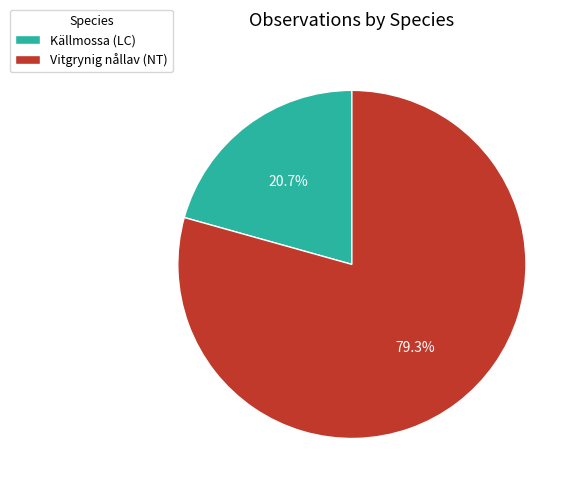

What percentage do Källmossa (LC) and Vitgrynig nållav (NT) together represent?

100.0%